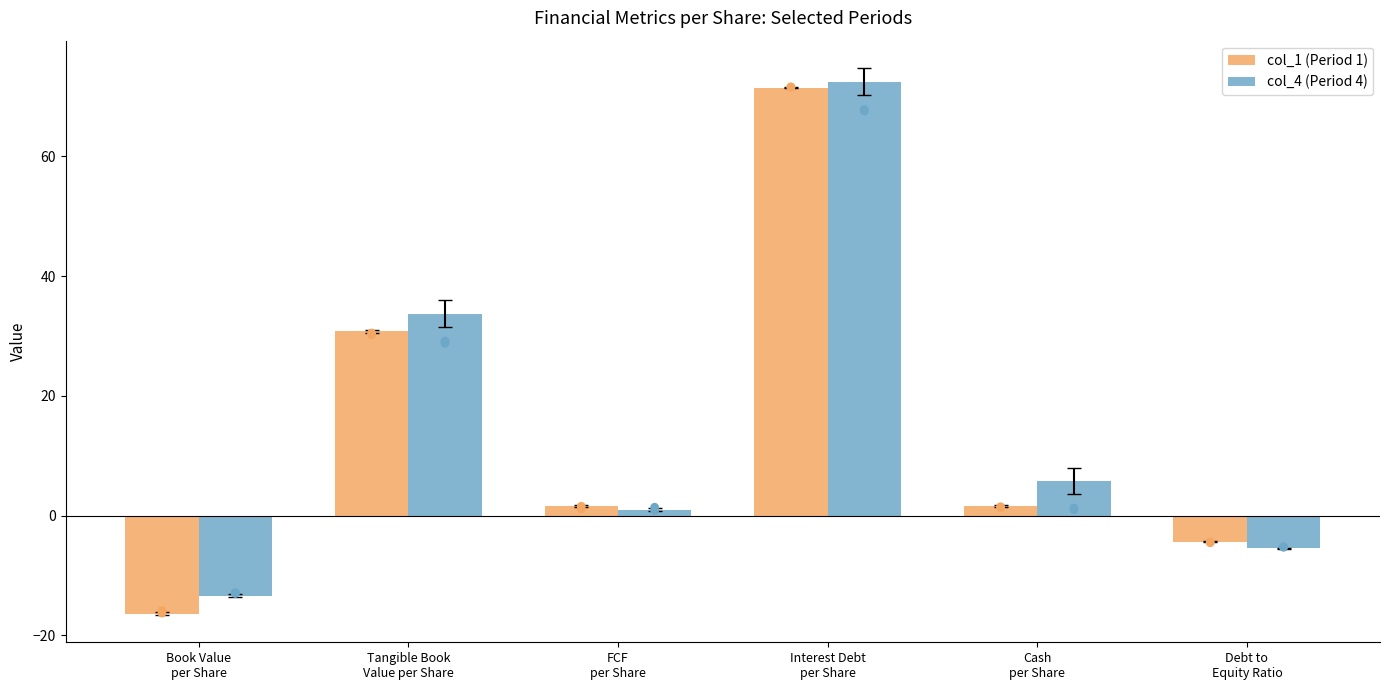

At how many categories does at least one series exceed -14?

6